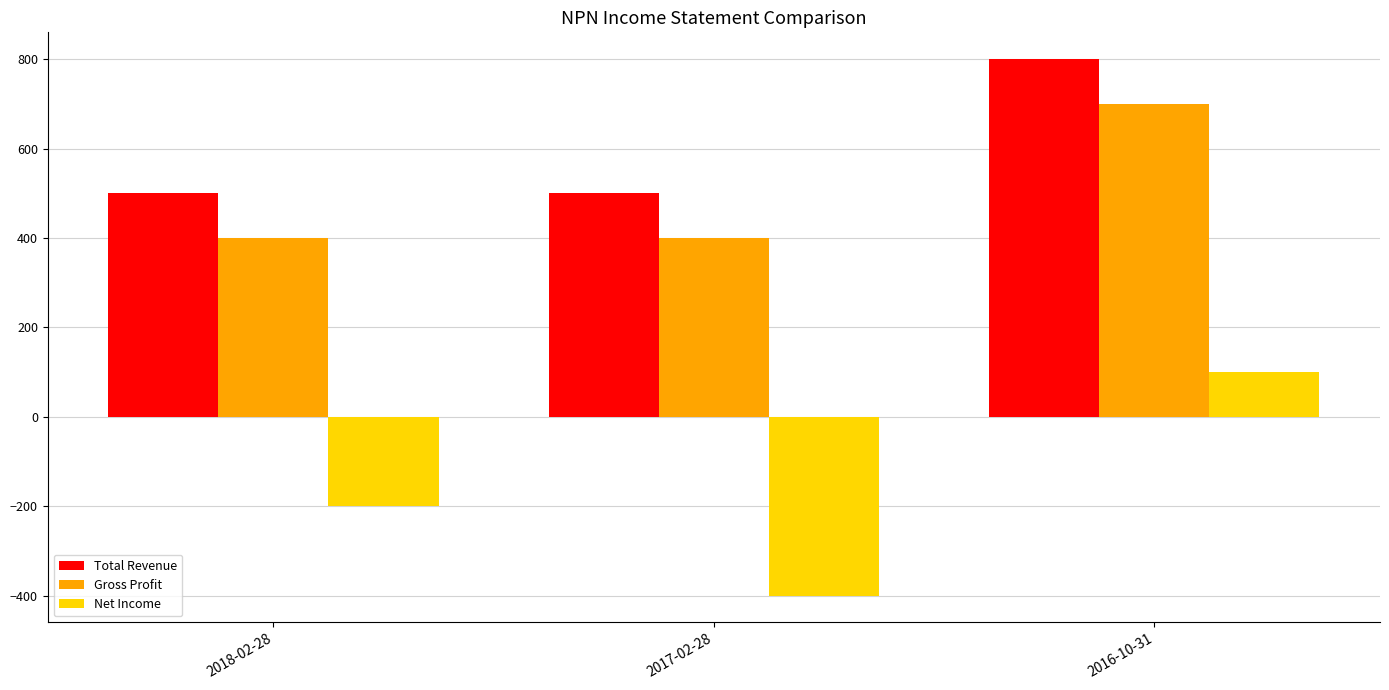

What is the value of the Gross Profit bar at the 1st from the left?

400